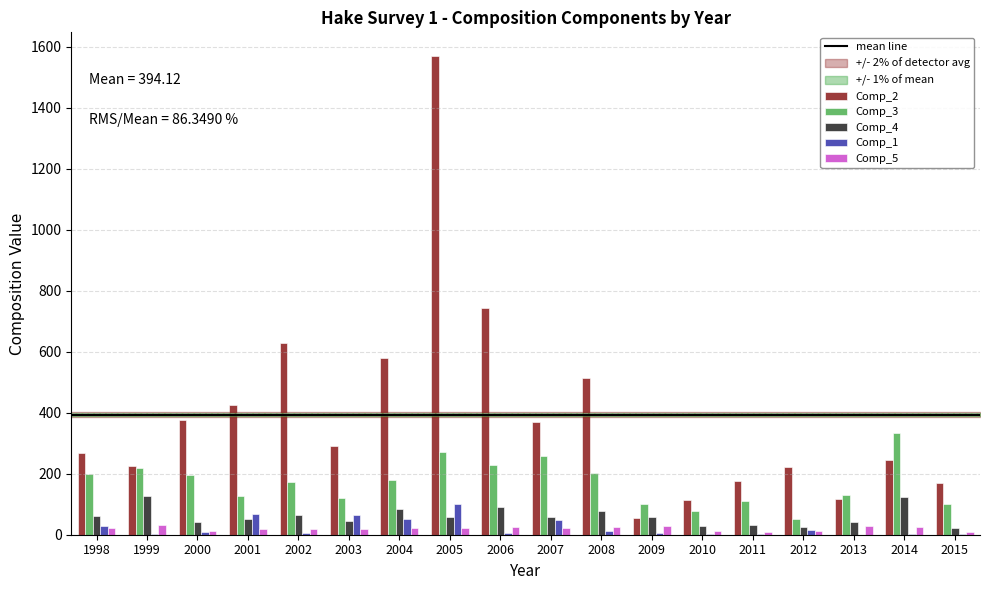

The value of Comp_2 at 2003 is 382.3. True or false?

False